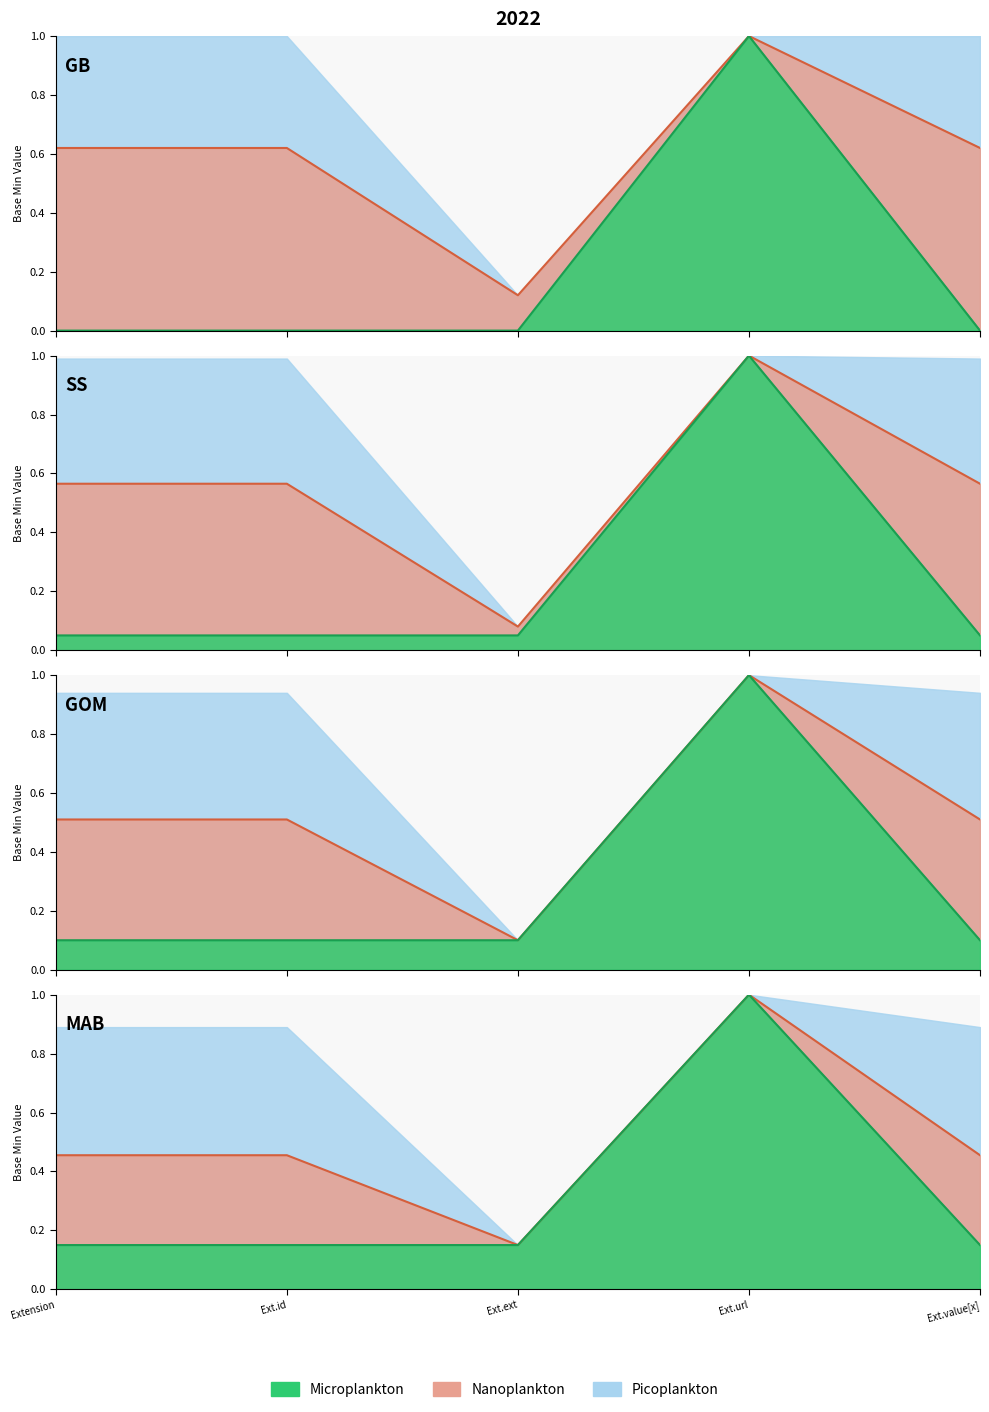

How many lines are shown in the chart?

3